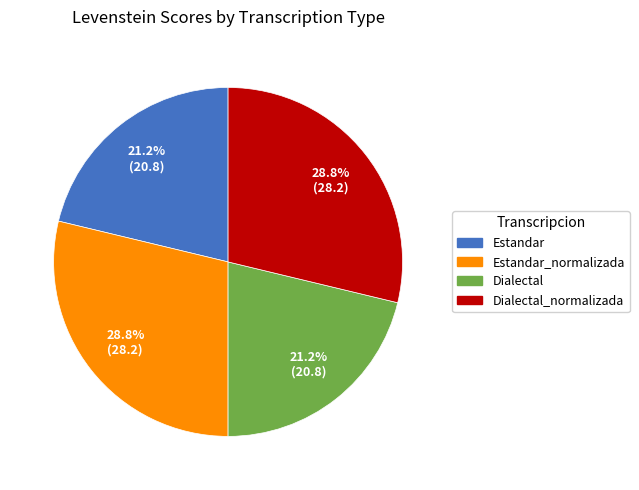

Is there any slice that represents more than half of the pie?

No